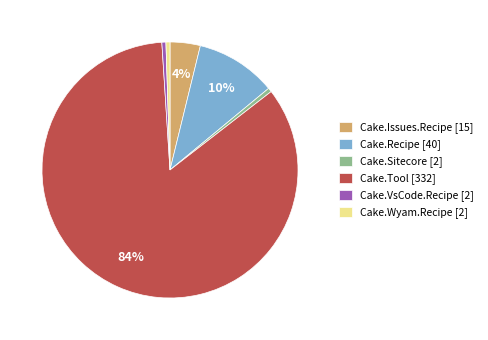

How many segments does this pie chart have?

6